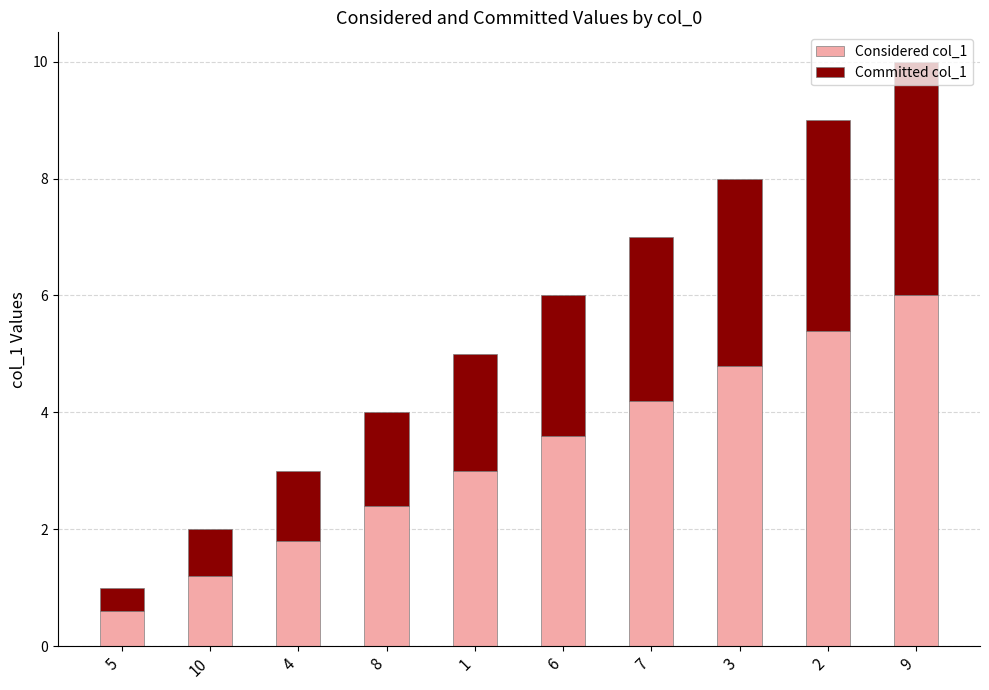

Does the chart contain stacked bars?

Yes